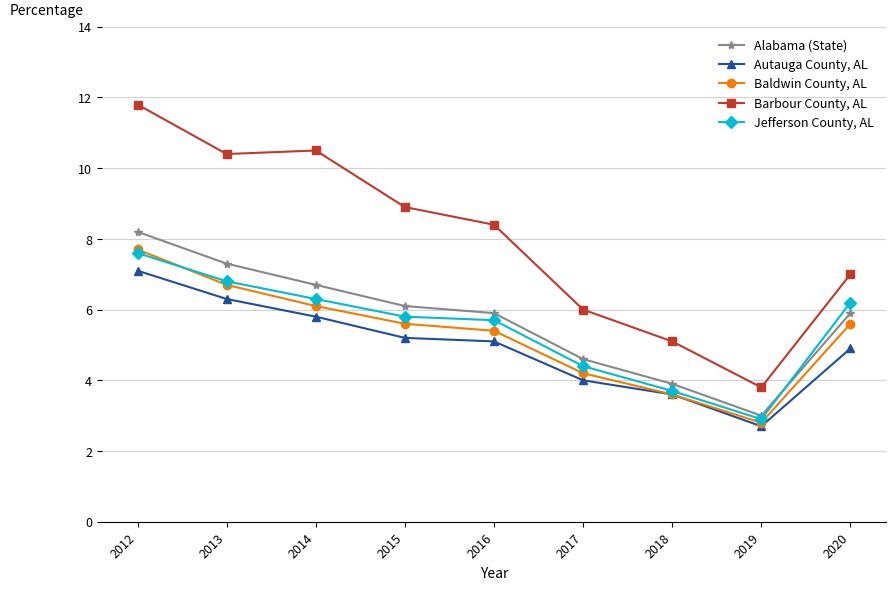

What are all the series names shown in the legend?

Alabama (State), Autauga County, AL, Baldwin County, AL, Barbour County, AL, Jefferson County, AL